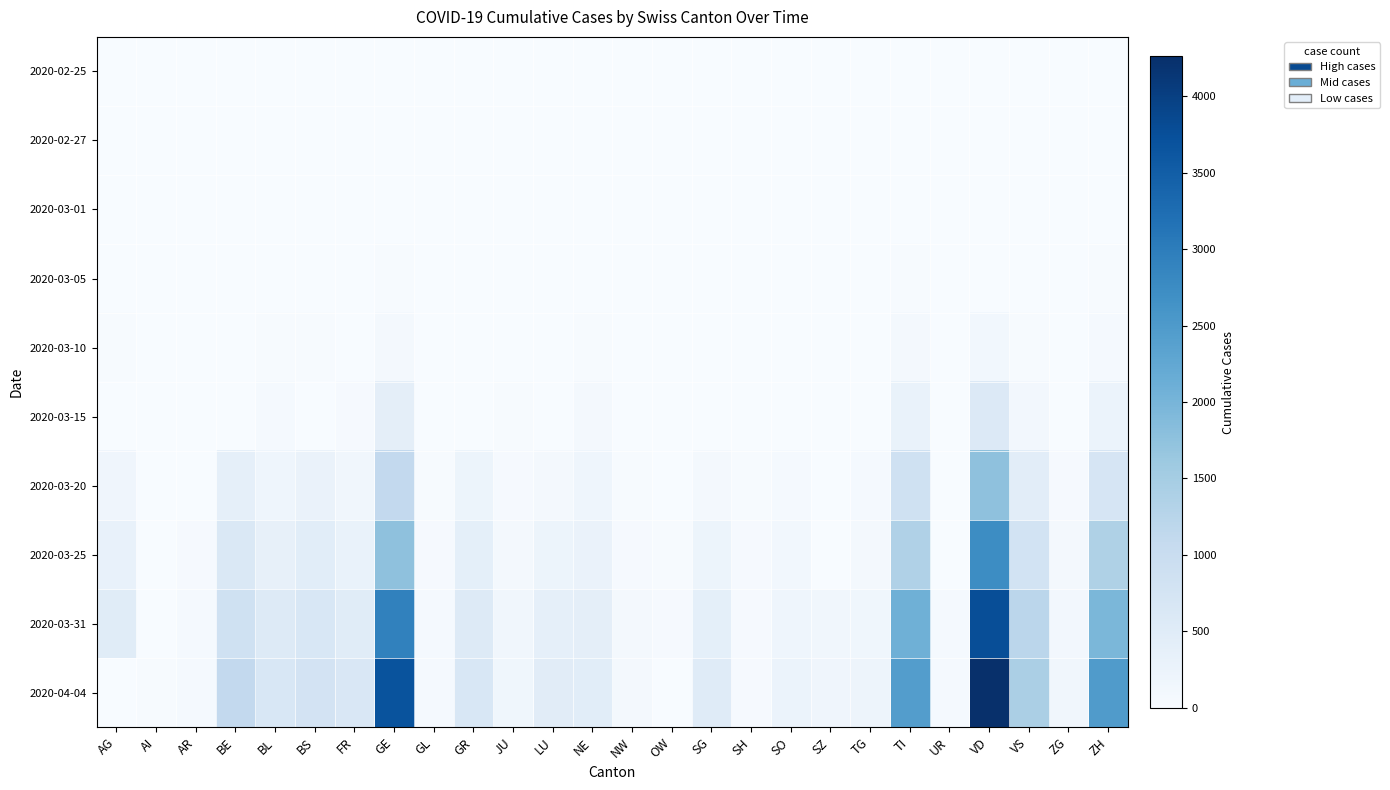

How many categories are shown in the chart?

26